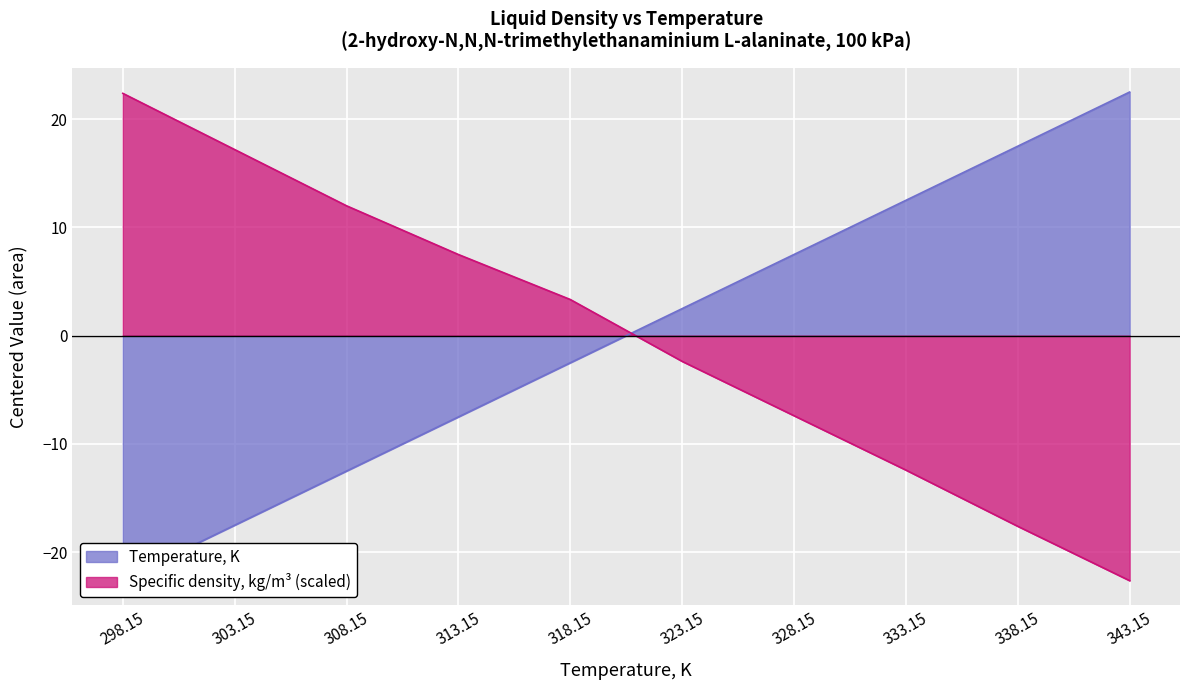

What is the label of the 4th point from the left?

313.15